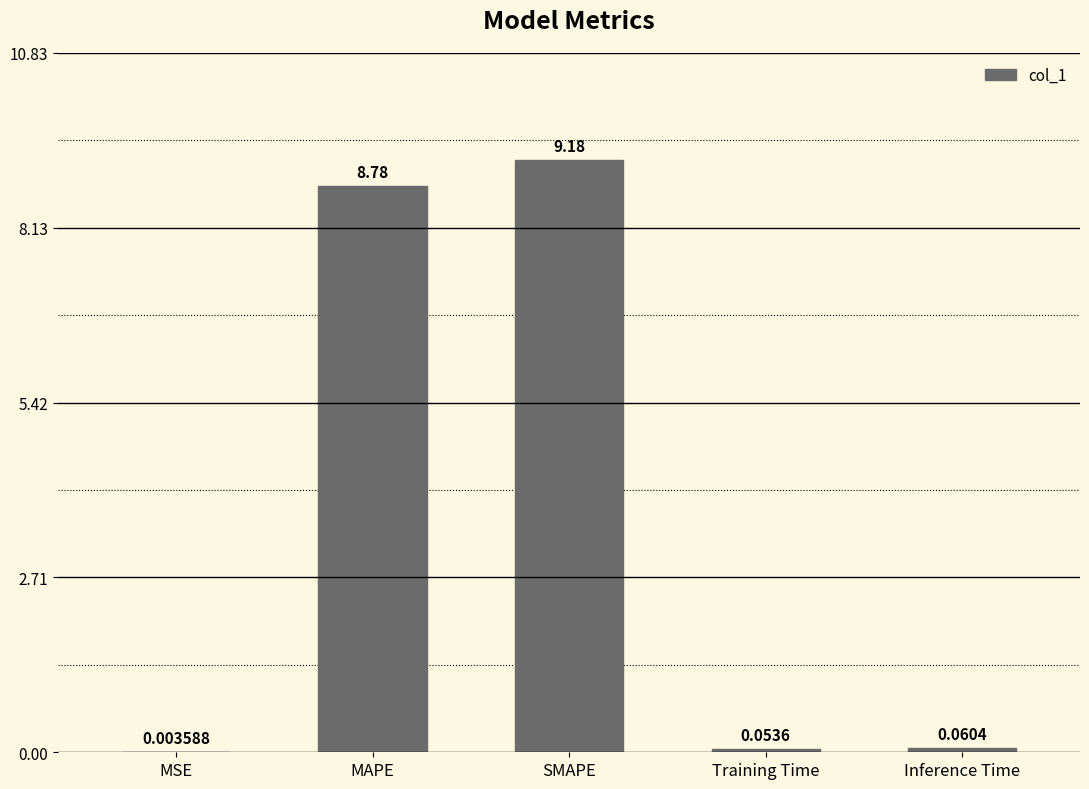

Where is the data nearest to the value 4?

Inference Time